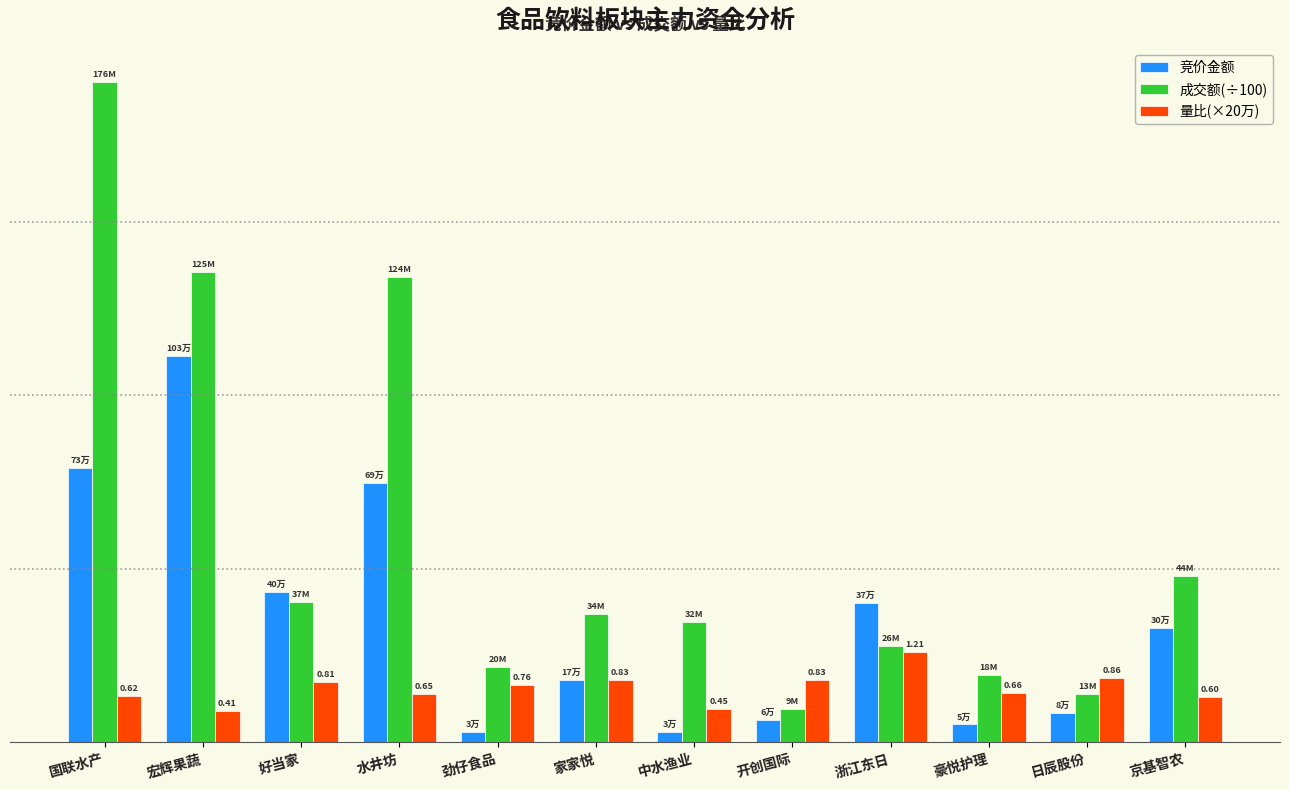

Are the bars horizontal?

No